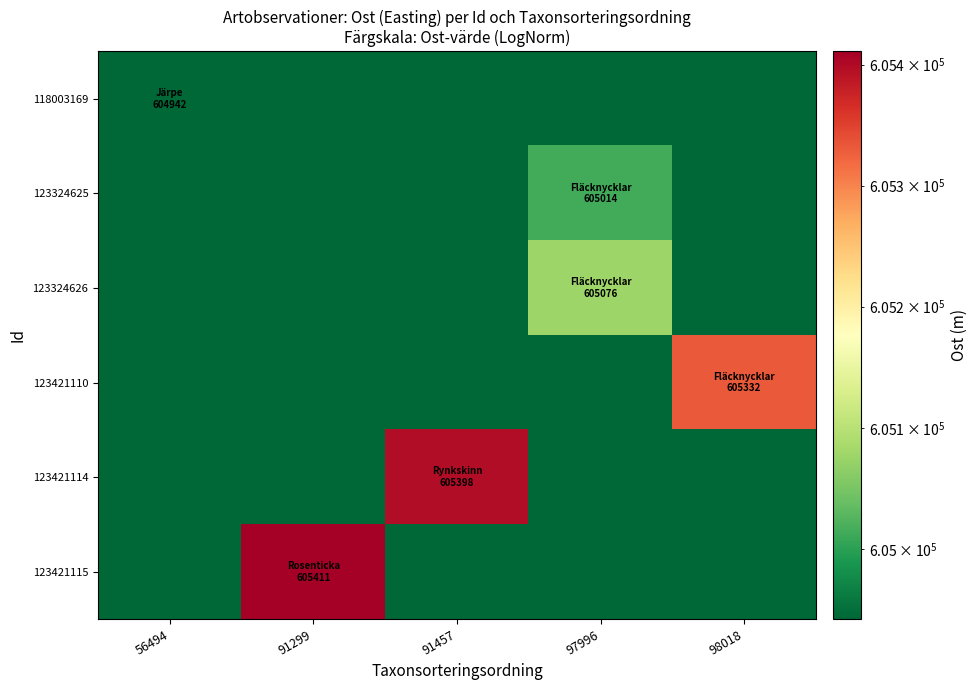

Reading left to right, list all the values displayed in this chart.

row_0: 56494=604942	91299=604942	91457=604942	97996=604942	98018=604942
row_1: 56494=604942	91299=604942	91457=604942	97996=605014	98018=604942
row_2: 56494=604942	91299=604942	91457=604942	97996=605076	98018=604942
row_3: 56494=604942	91299=604942	91457=604942	97996=604942	98018=605332
row_4: 56494=604942	91299=604942	91457=605398	97996=604942	98018=604942
row_5: 56494=604942	91299=605411	91457=604942	97996=604942	98018=604942